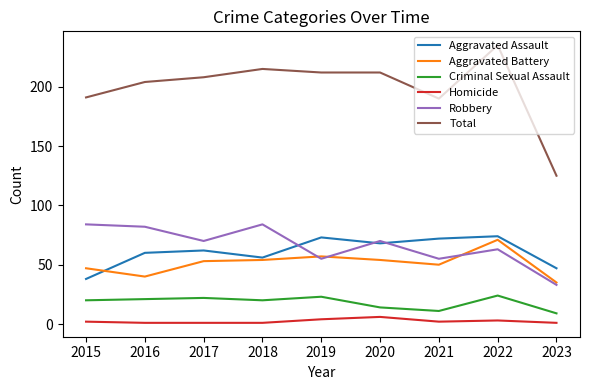

What is the minimum value for Robbery?

33